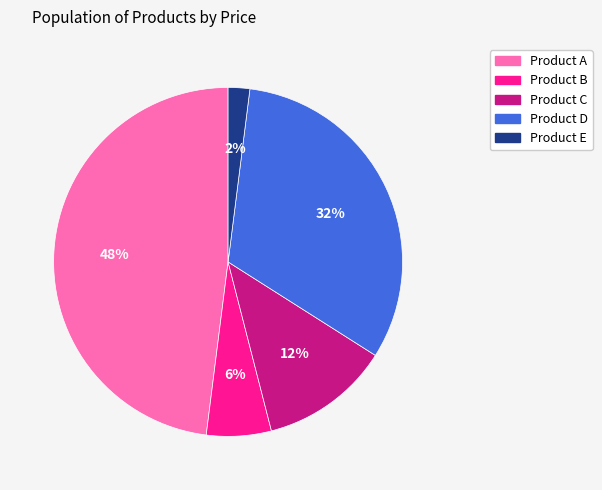

To the nearest percent, what portion does Product A represent?

48%